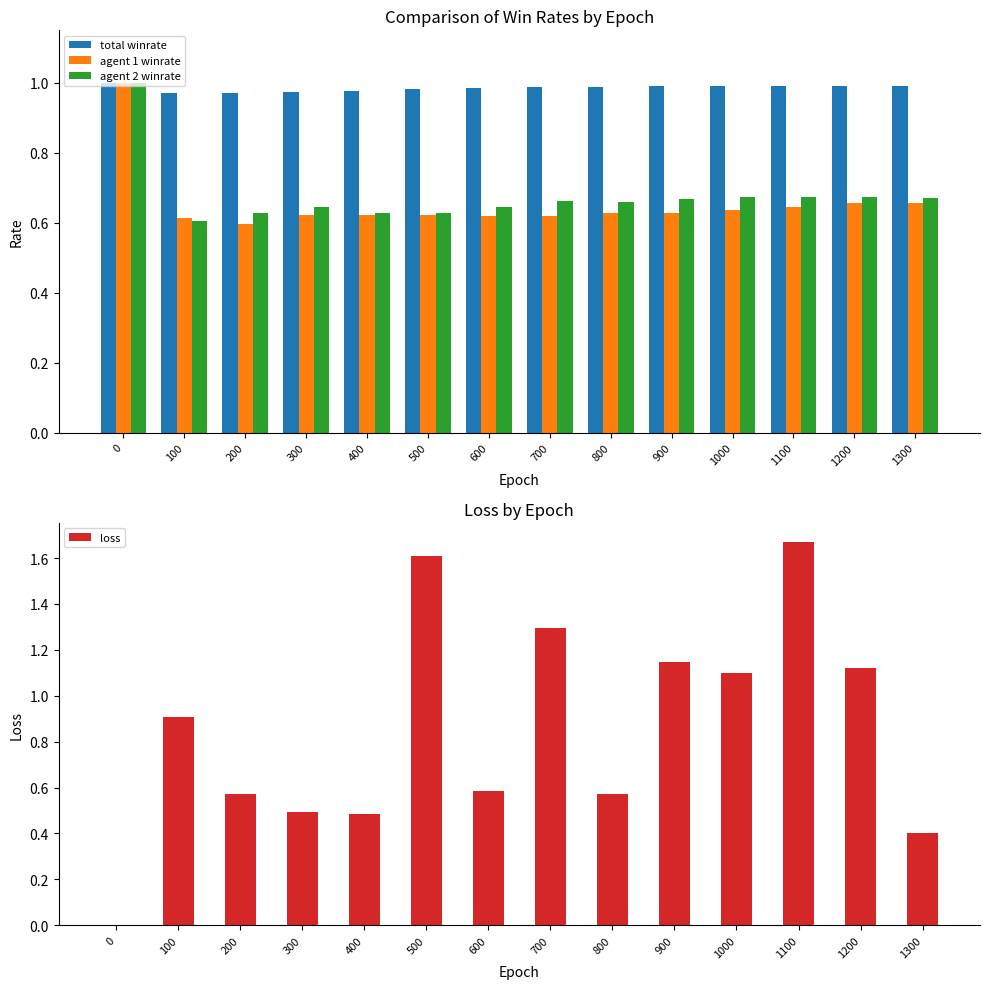

What is the difference between the highest and lowest values at 500?

1.0